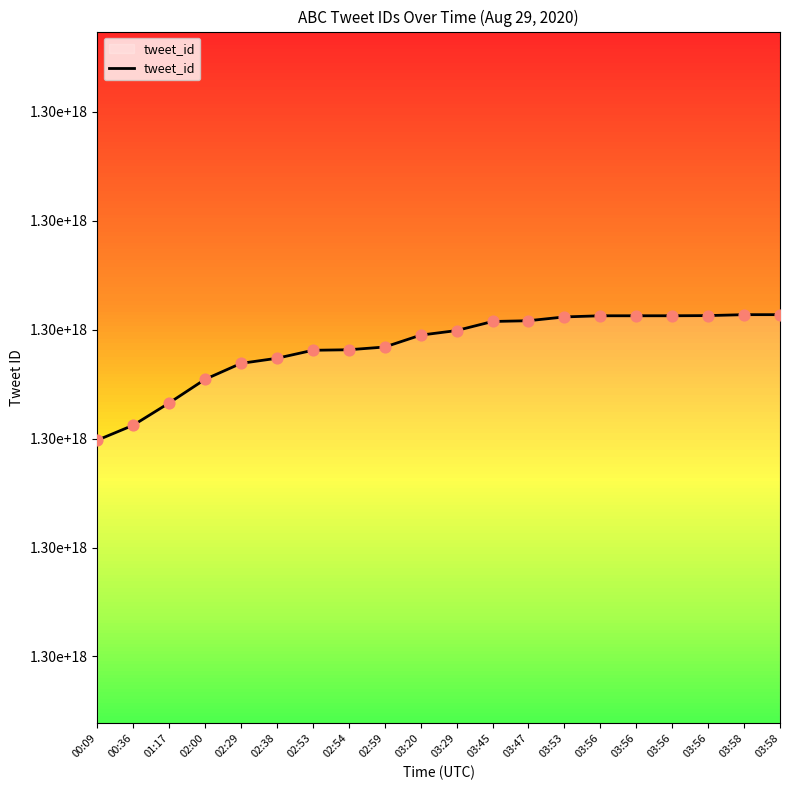

What is the ratio of the value at 03:58 to the value at 02:00?

1.0